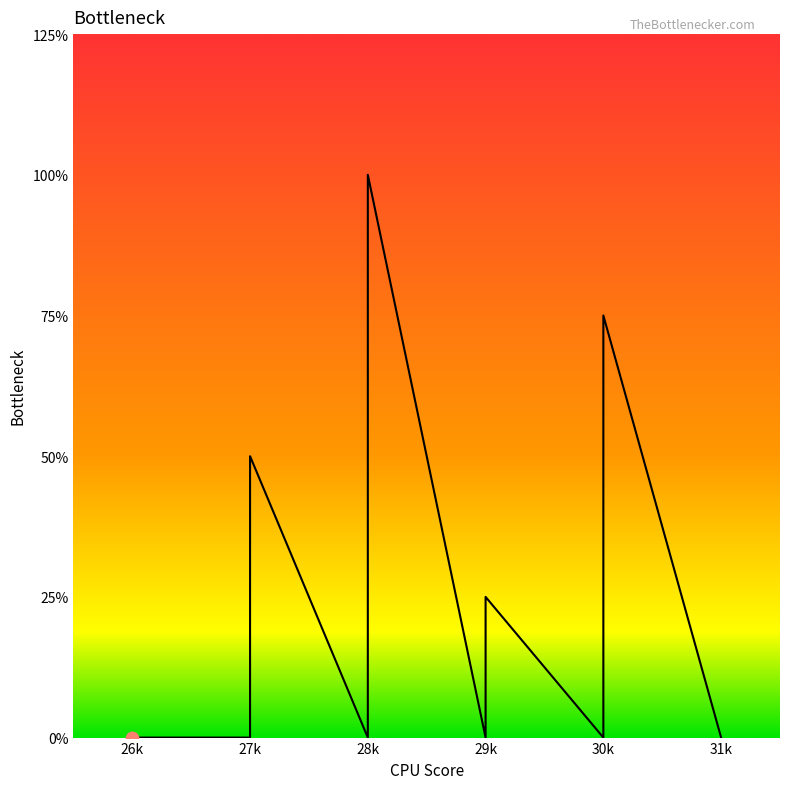

Between 27k and 27k, which is larger?

27k